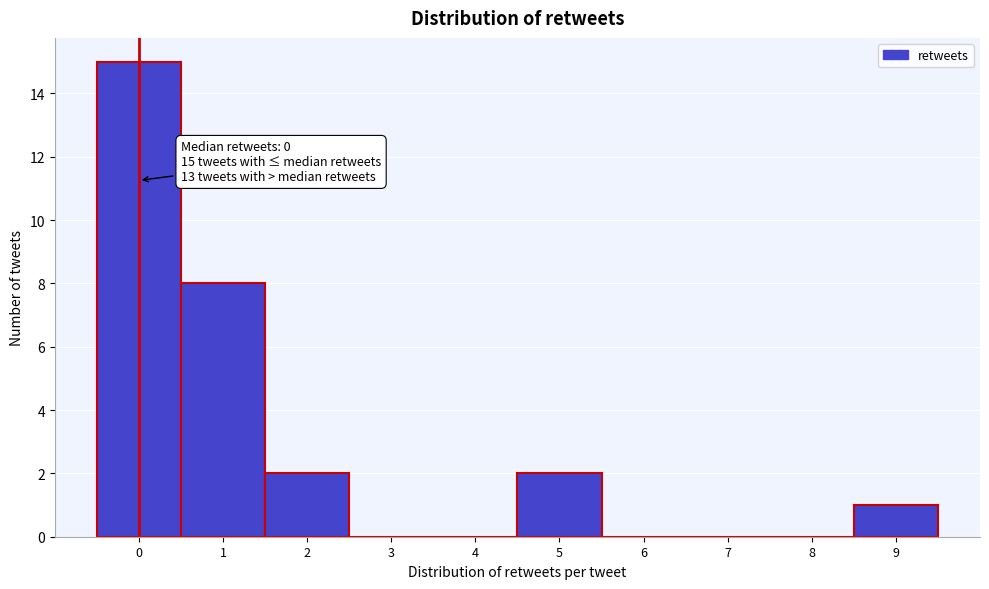

Over which range of the x-axis is the bar tallest?

-0.5 to 0.5